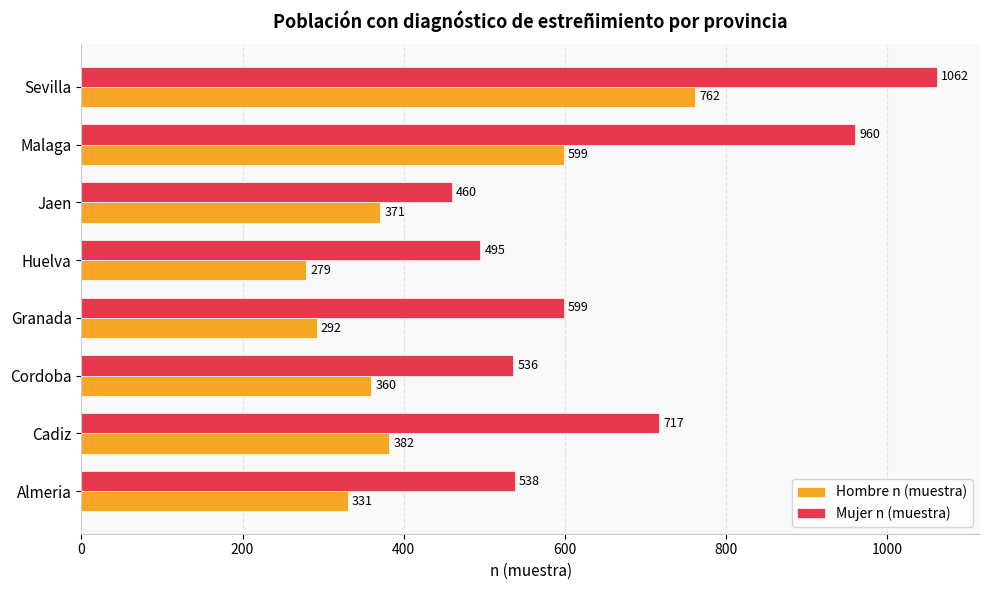

How many values in the Hombre n (muestra) series are below 371?

4